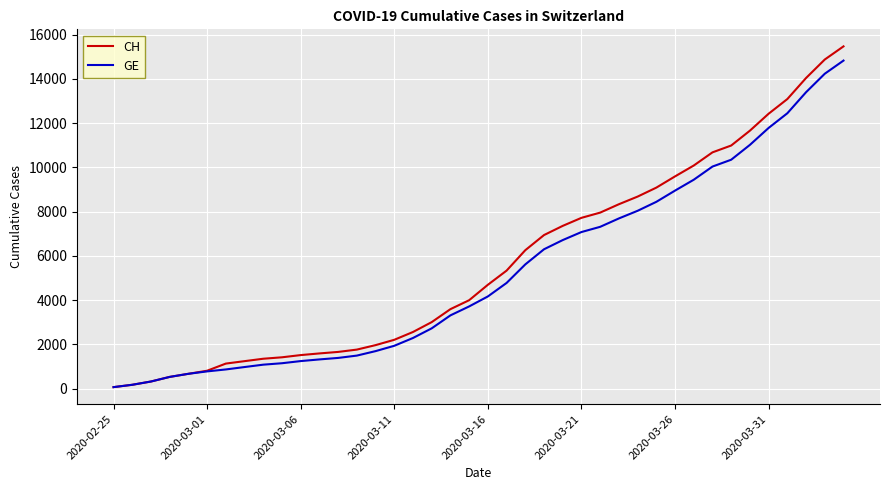

Which series has the widest spread of values?

CH